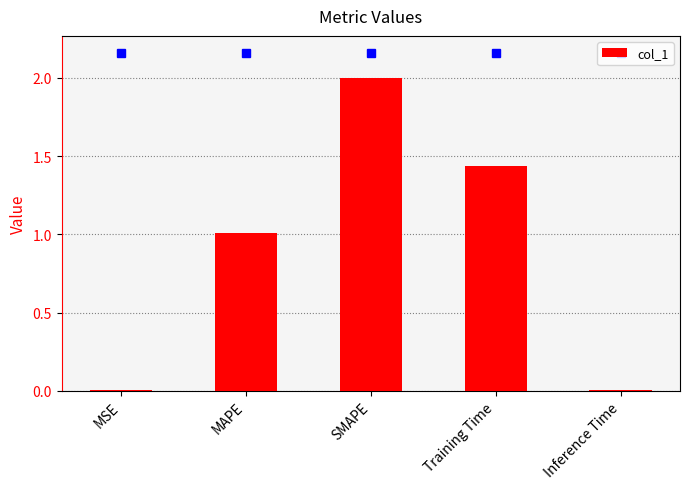

What is the sum of all values?

4.5